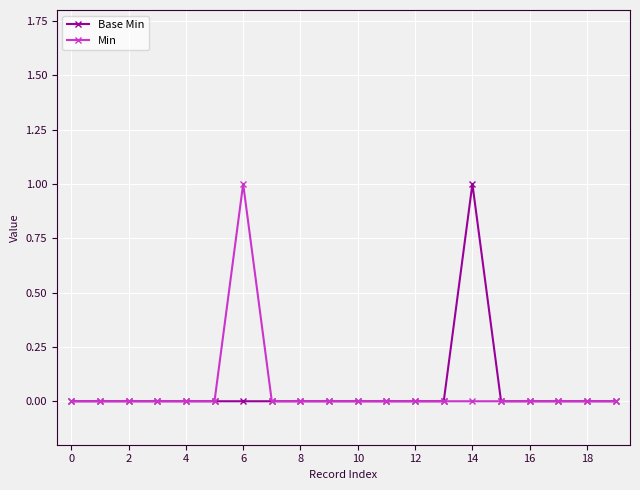

Which series has the widest spread of values?

Base Min